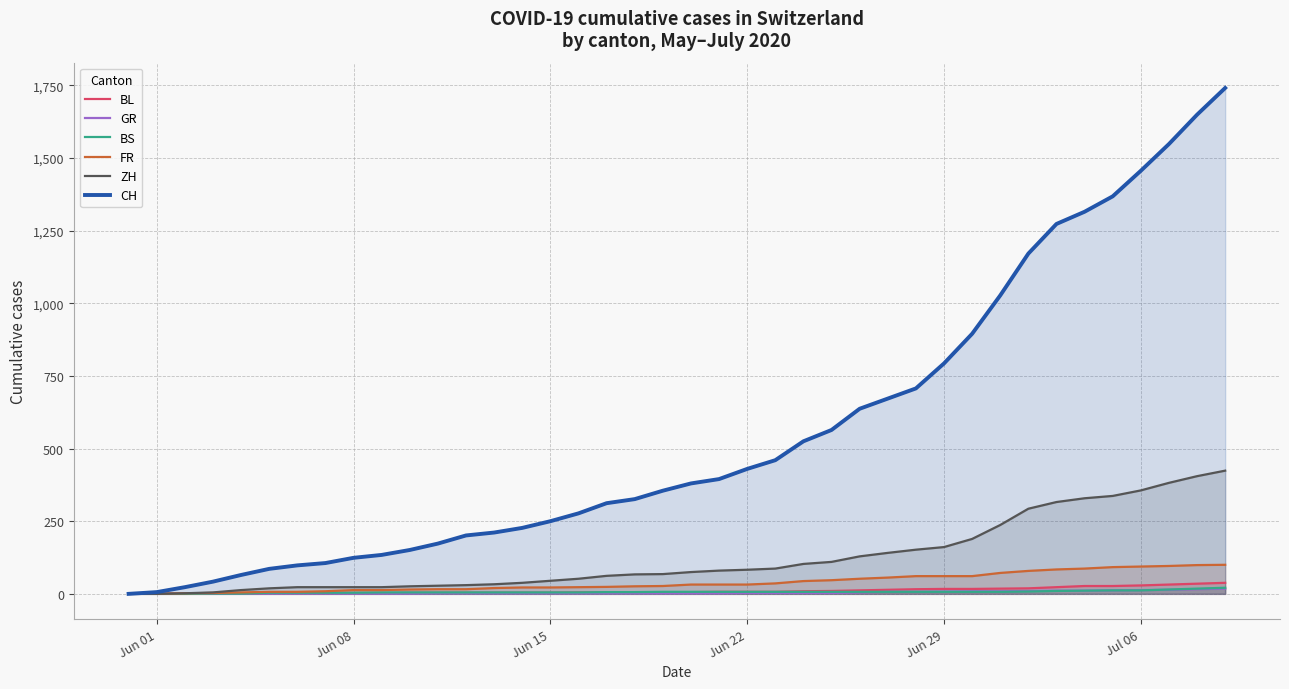

Reading left to right, extract all data points from this chart.

BL: 0	1	1	2	2	3	3	3	3	3	4	4	4	4	4	4	5	5	5	5	6	7	7	7	9	10	12	14	16	17	17	18	19	23	27	27	29	32	35	38
GR: 0	0	0	1	1	1	1	1	1	1	1	2	2	2	2	2	2	2	2	2	2	2	3	3	3	3	5	7	7	8	9	9	10	11	11	12	13	14	16	18
BS: 0	0	0	1	1	4	4	4	4	5	5	5	5	5	5	5	5	6	6	7	7	7	7	7	7	7	7	7	7	7	7	7	8	10	11	12	12	15	18	21
FR: 0	0	2	3	5	7	7	9	13	13	15	16	16	20	22	22	23	24	26	27	32	32	32	36	44	47	52	56	61	61	61	72	79	84	87	92	94	96	99	100
ZH: 0	0	2	5	13	19	23	23	23	23	26	28	30	33	38	45	52	62	67	68	75	80	83	87	103	110	129	141	152	161	189	237	293	316	329	337	356	382	405	424
CH: 0	6	23	42	65	86	98	106	124	134	151	173	201	211	227	250	277	312	326	355	380	395	430	460	525	564	637	672	707	793	895	1027	1171	1273	1315	1368	1456	1548	1649	1741